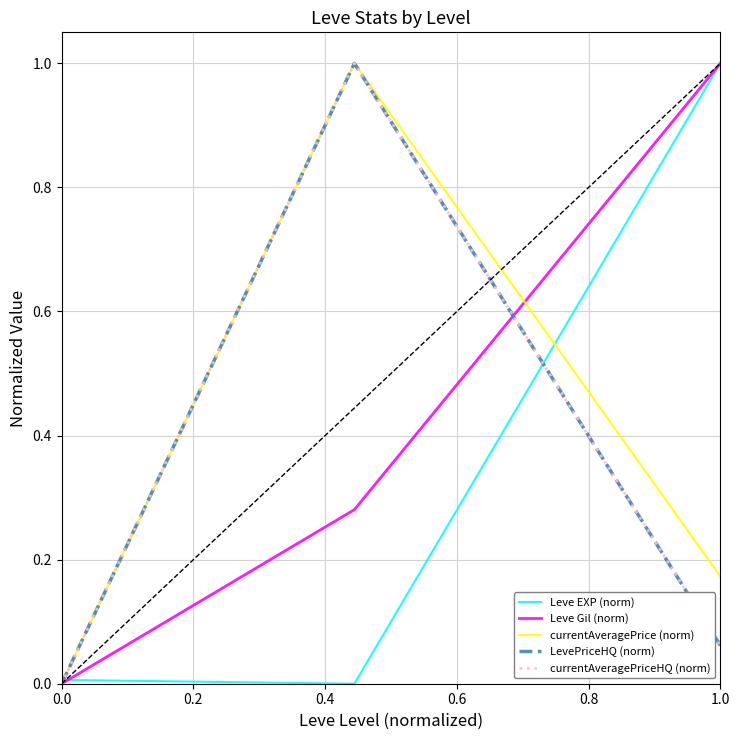

Does the chart display data point markers on the line(s)?

No